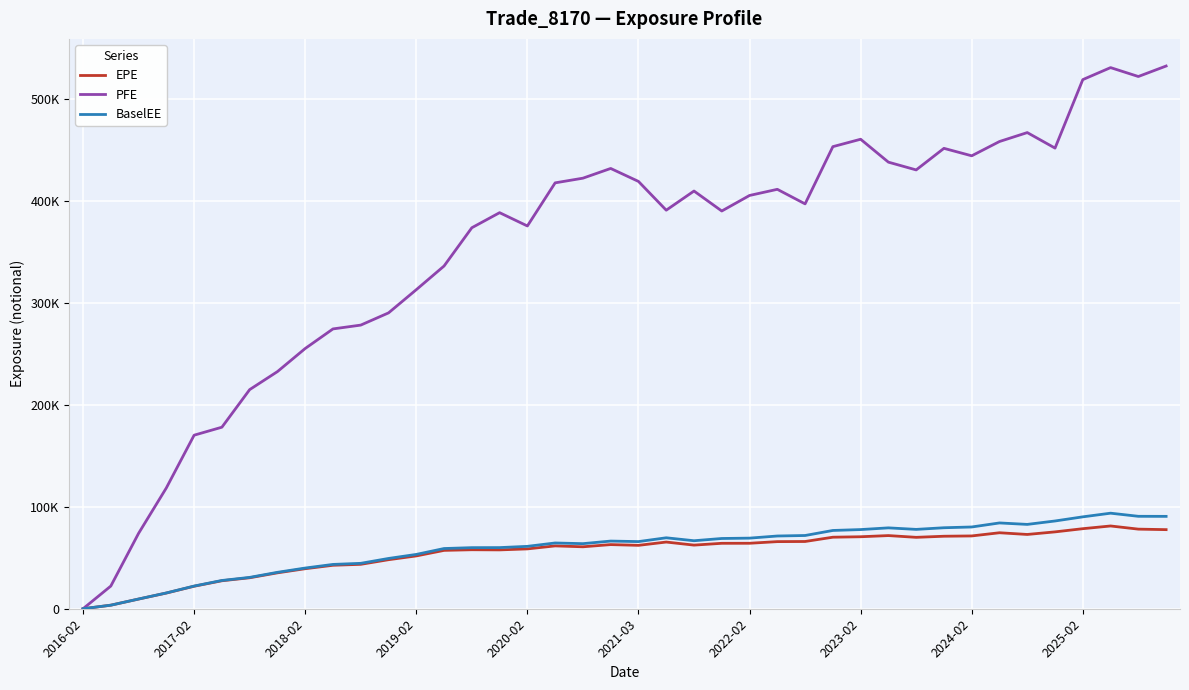

Is this an area chart (filled region under the line)?

No